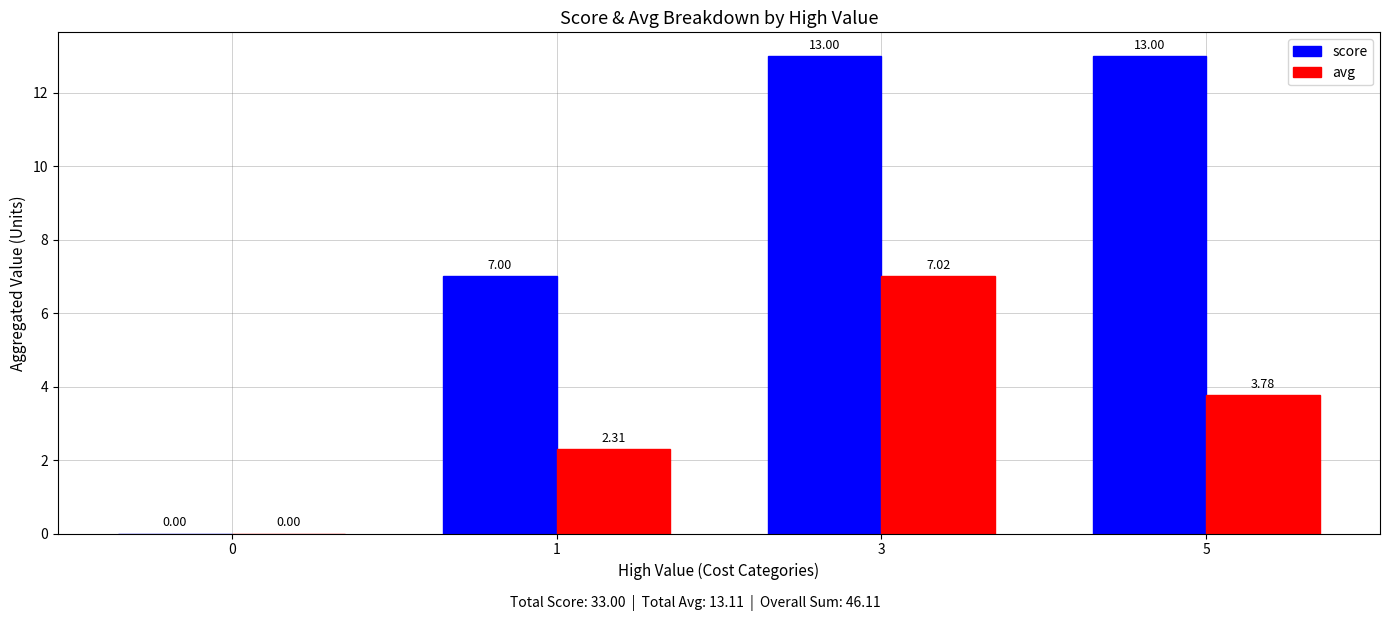

What is the sum of the score values at 3 and 5?

26.0